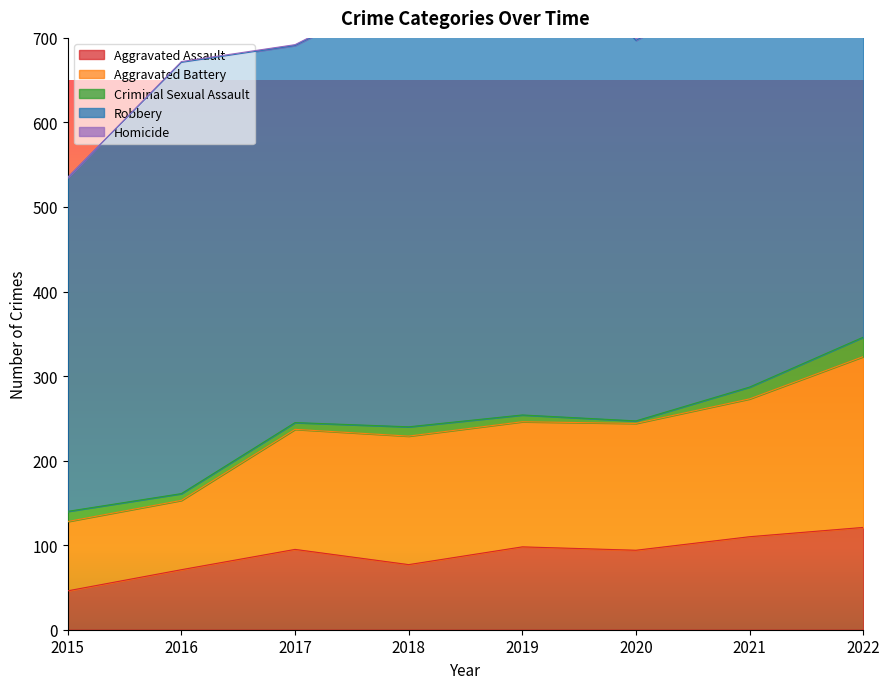

Is the value of Criminal Sexual Assault at 2016 greater than the value of Robbery at 2017?

No